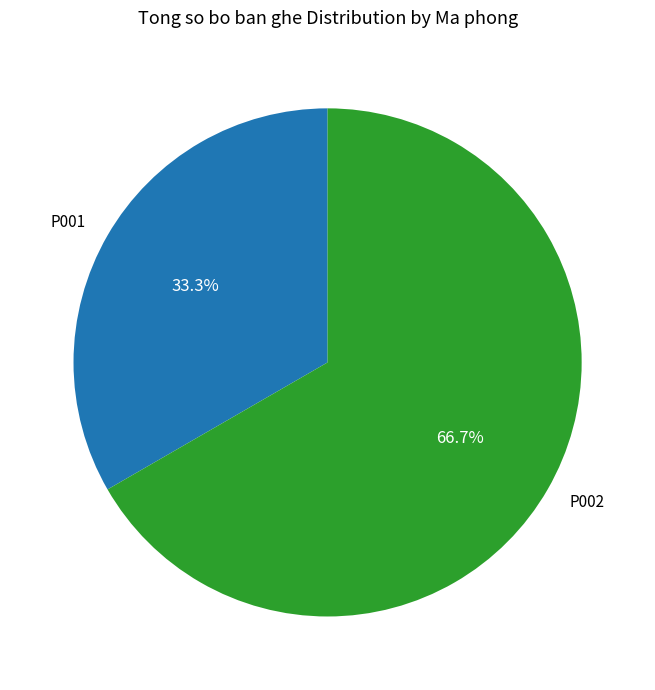

To the nearest percent, what portion does P001 represent?

33%